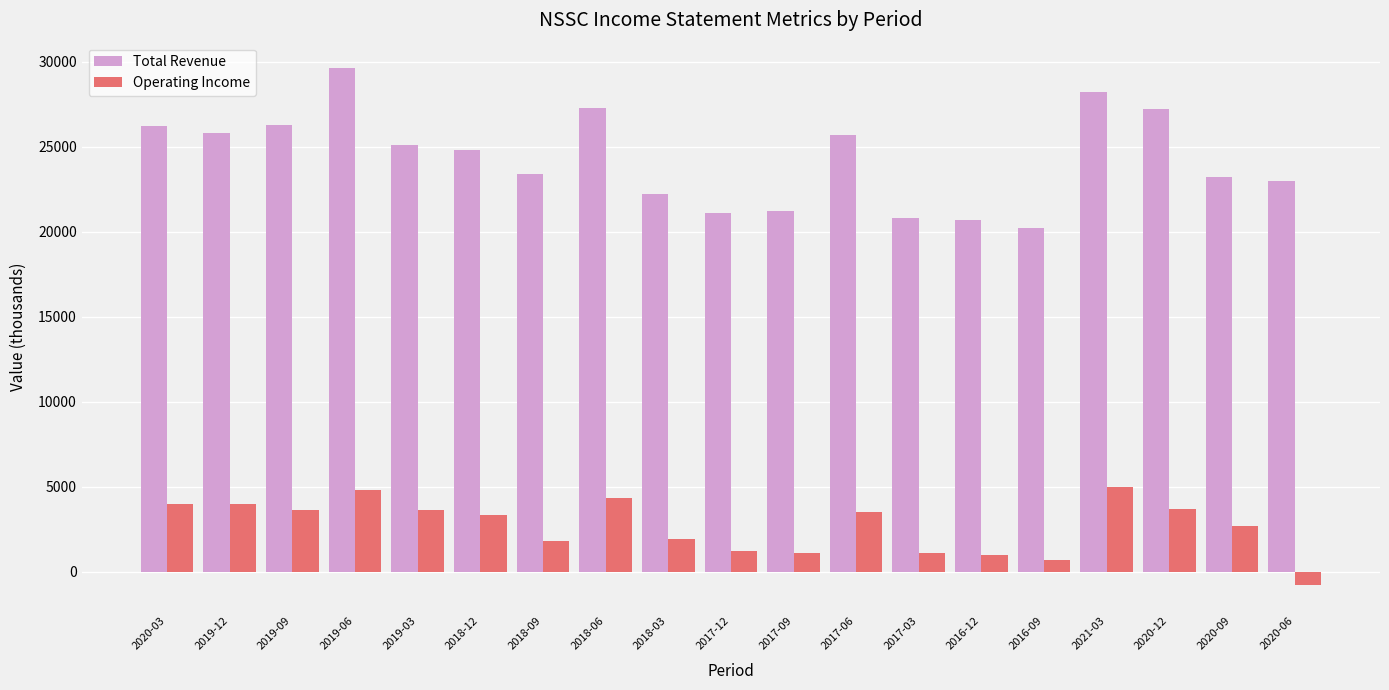

How many bars are there in total?

38